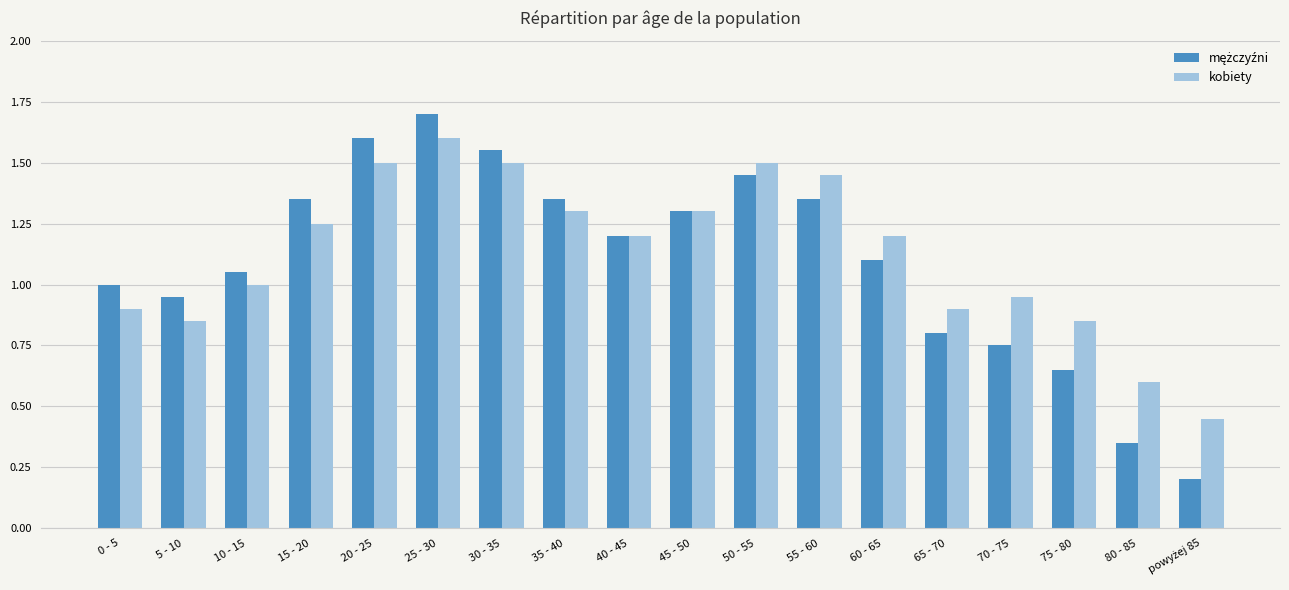

What is the maximum value shown in the chart?

1.7